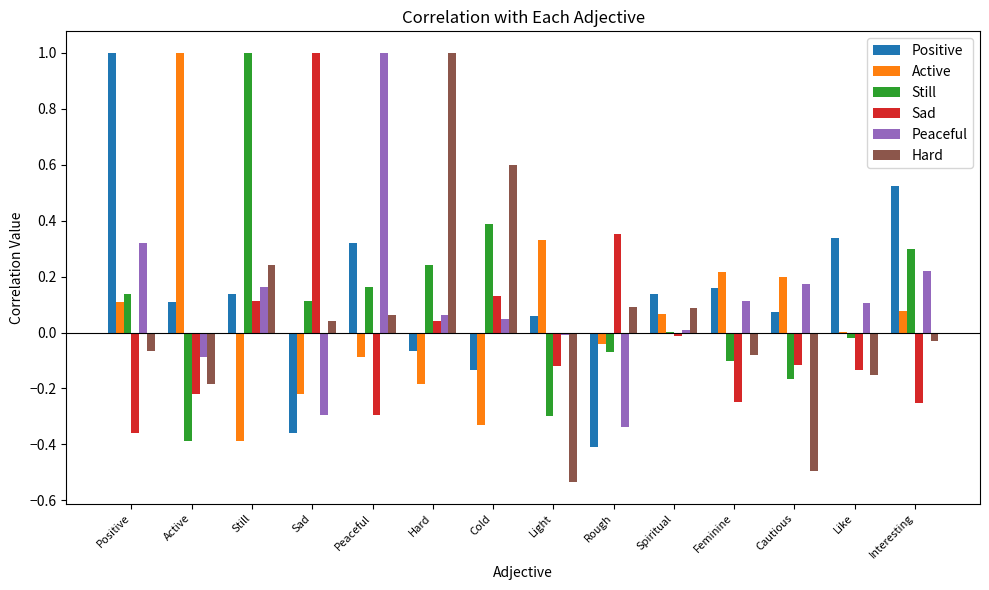

How many categories are shown in the chart?

14